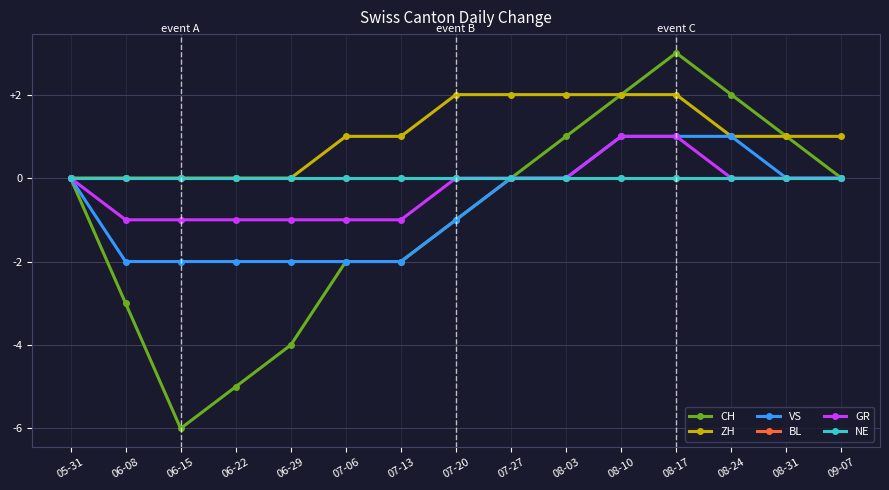

Reading left to right, transcribe all the data shown in this chart.

CH: 05-31=0	06-08=-3	06-15=-6	06-22=-5	06-29=-4	07-06=-2	07-13=-2	07-20=-1	07-27=0	08-03=1	08-10=2	08-17=3	08-24=2	08-31=1	09-07=0
ZH: 05-31=0	06-08=0	06-15=0	06-22=0	06-29=0	07-06=1	07-13=1	07-20=2	07-27=2	08-03=2	08-10=2	08-17=2	08-24=1	08-31=1	09-07=1
VS: 05-31=0	06-08=-2	06-15=-2	06-22=-2	06-29=-2	07-06=-2	07-13=-2	07-20=-1	07-27=0	08-03=0	08-10=1	08-17=1	08-24=1	08-31=0	09-07=0
BL: 05-31=0	06-08=0	06-15=0	06-22=0	06-29=0	07-06=0	07-13=0	07-20=0	07-27=0	08-03=0	08-10=0	08-17=0	08-24=0	08-31=0	09-07=0
GR: 05-31=0	06-08=-1	06-15=-1	06-22=-1	06-29=-1	07-06=-1	07-13=-1	07-20=0	07-27=0	08-03=0	08-10=1	08-17=1	08-24=0	08-31=0	09-07=0
NE: 05-31=0	06-08=0	06-15=0	06-22=0	06-29=0	07-06=0	07-13=0	07-20=0	07-27=0	08-03=0	08-10=0	08-17=0	08-24=0	08-31=0	09-07=0